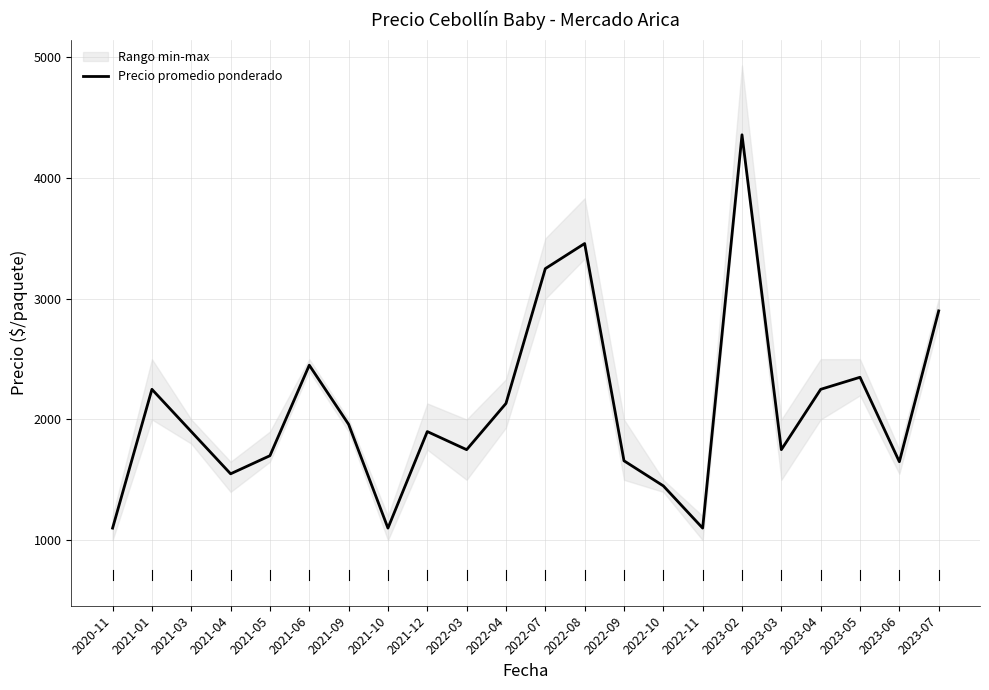

Reading left to right, transcribe all the data shown in this chart.

2020-11=1100	2021-01=2250	2021-03=1900	2021-04=1550	2021-05=1700	2021-06=2450	2021-09=1960	2021-10=1100	2021-12=1900	2022-03=1750	2022-04=2133	2022-07=3250	2022-08=3458	2022-09=1658	2022-10=1450	2022-11=1100	2023-02=4359	2023-03=1750	2023-04=2250	2023-05=2350	2023-06=1650	2023-07=2900